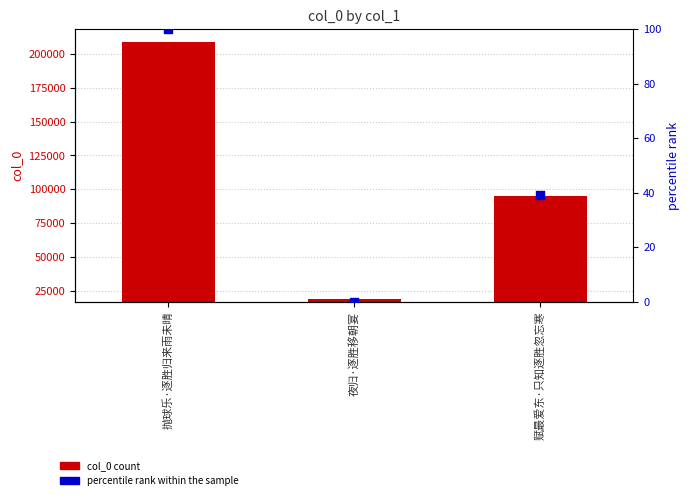

At how many categories does at least one series exceed 126934?

1